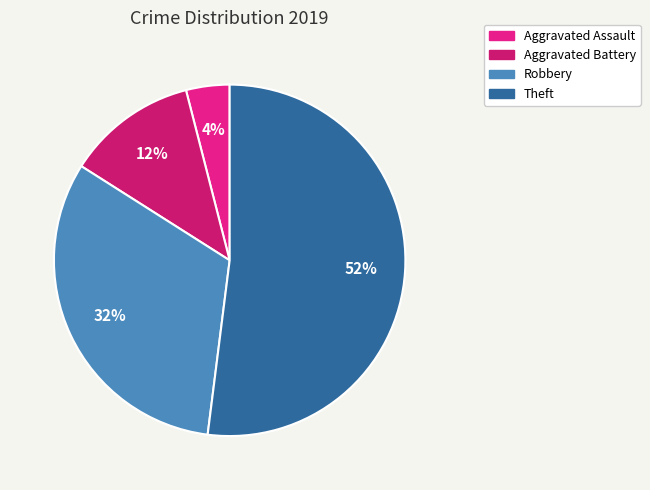

Is there a majority slice in this chart?

Yes